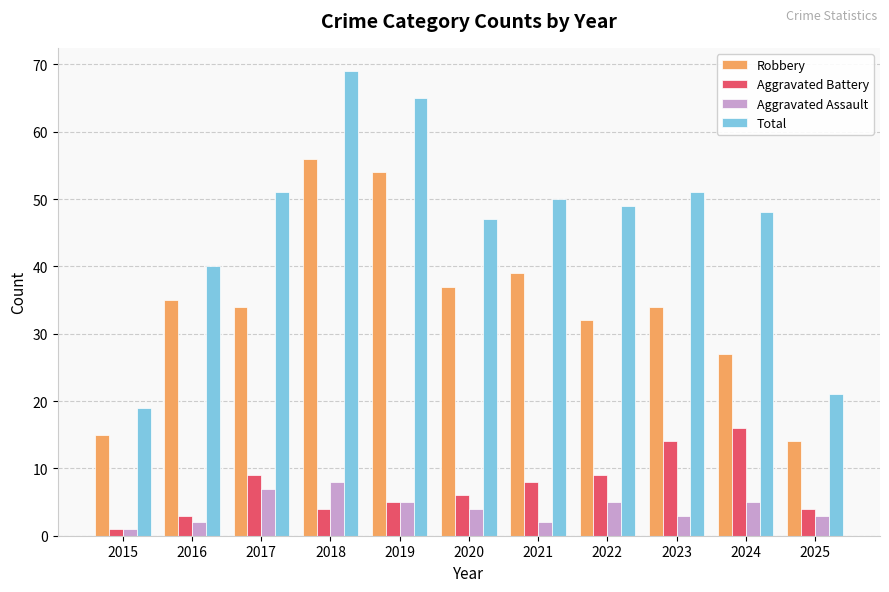

Reading left to right, extract all data points from this chart.

Robbery: 2015=15	2016=35	2017=34	2018=56	2019=54	2020=37	2021=39	2022=32	2023=34	2024=27	2025=14
Aggravated Battery: 2015=1	2016=3	2017=9	2018=4	2019=5	2020=6	2021=8	2022=9	2023=14	2024=16	2025=4
Aggravated Assault: 2015=1	2016=2	2017=7	2018=8	2019=5	2020=4	2021=2	2022=5	2023=3	2024=5	2025=3
Total: 2015=19	2016=40	2017=51	2018=69	2019=65	2020=47	2021=50	2022=49	2023=51	2024=48	2025=21